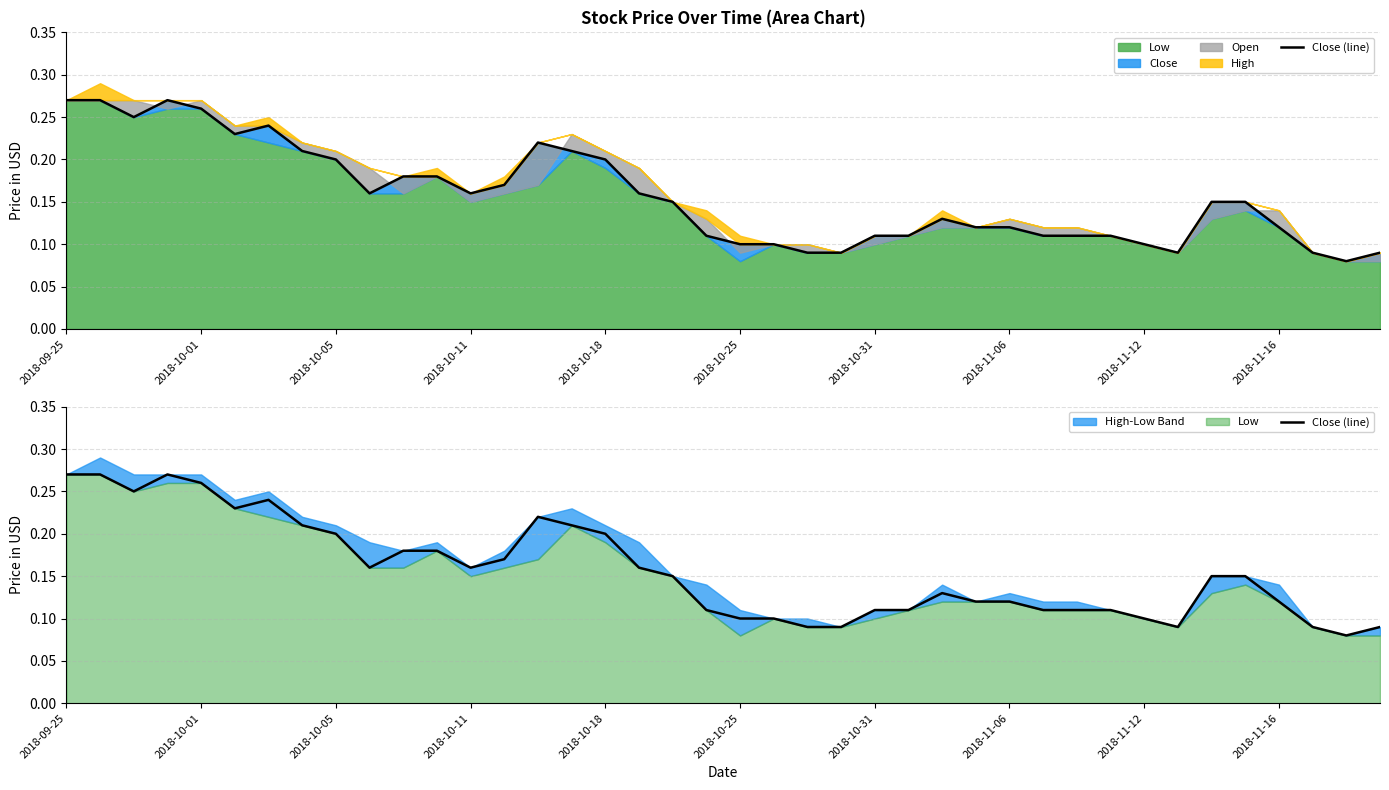

What is the sum of all values?

6.3